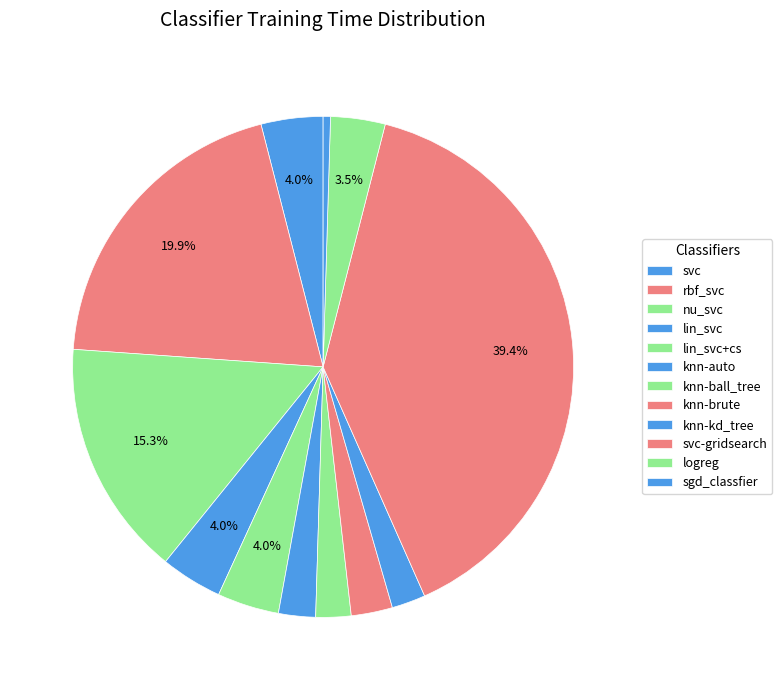

Does logreg account for over 50% of the chart?

No